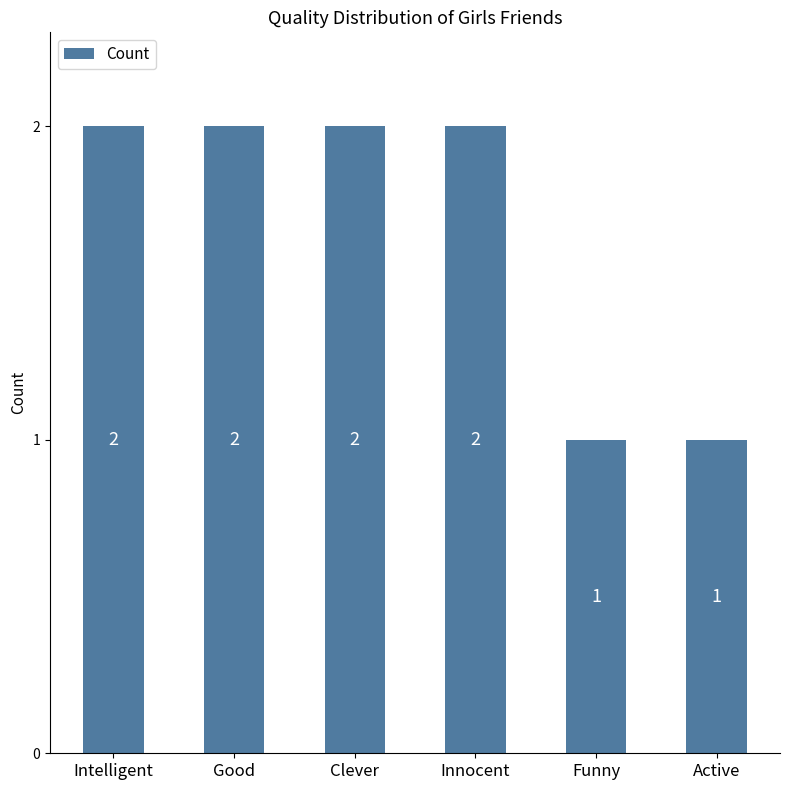

How many series are shown in this chart?

1